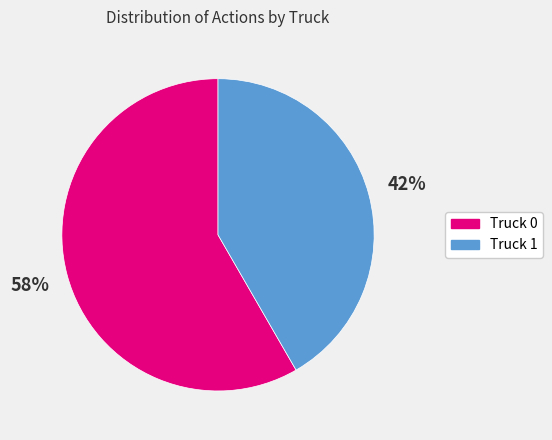

How many slices are in this pie chart?

2